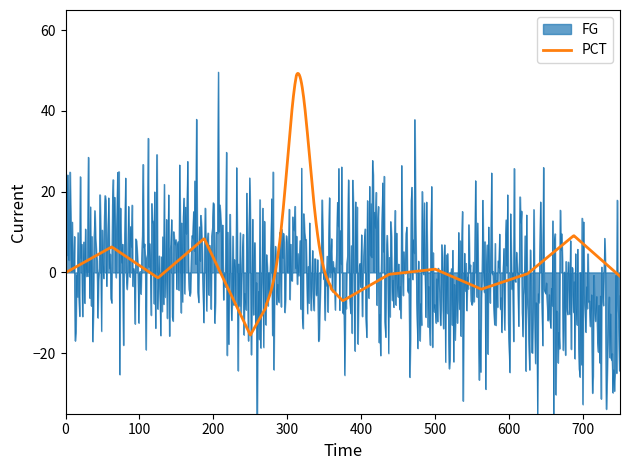

What is the highest value of the PCT series?

49.3